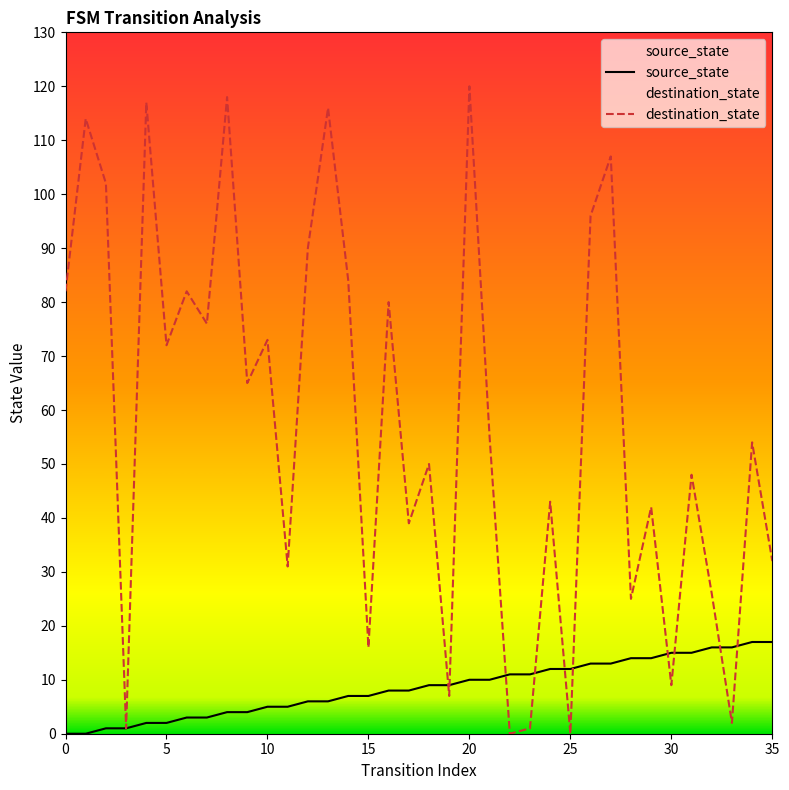

Which series has the largest range (max minus min)?

destination_state